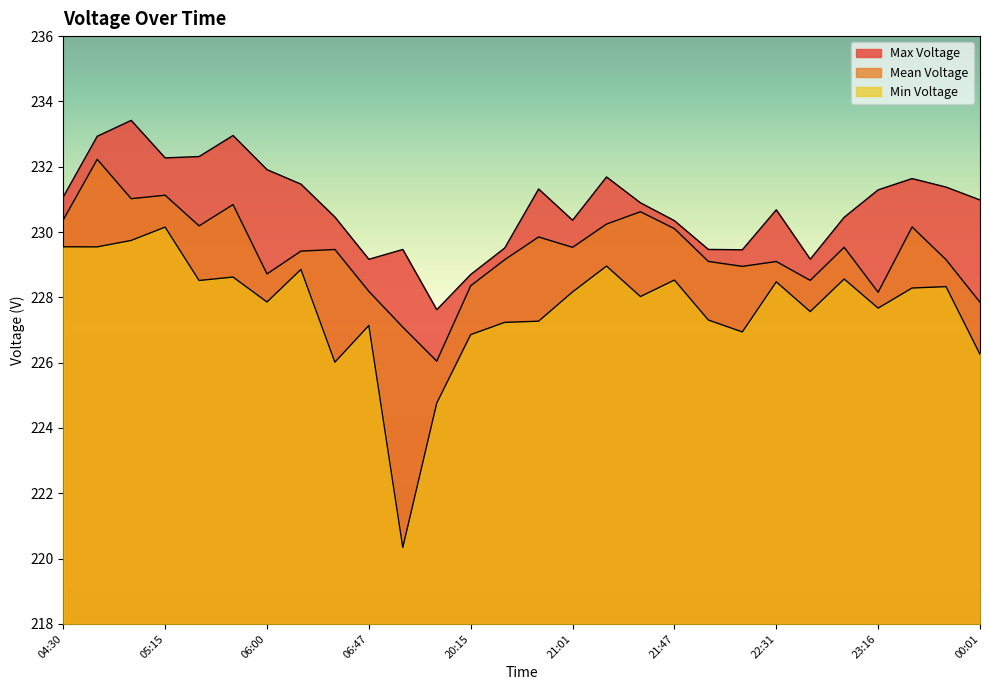

True or false: Max Voltage and Min Voltage intersect in this chart.

False